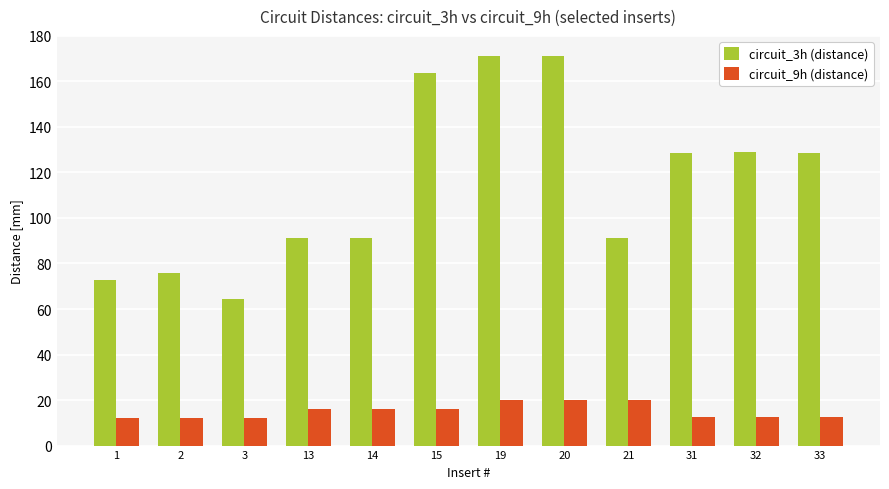

List the series in order of their peak value, lowest first.

circuit_9h (distance), circuit_3h (distance)